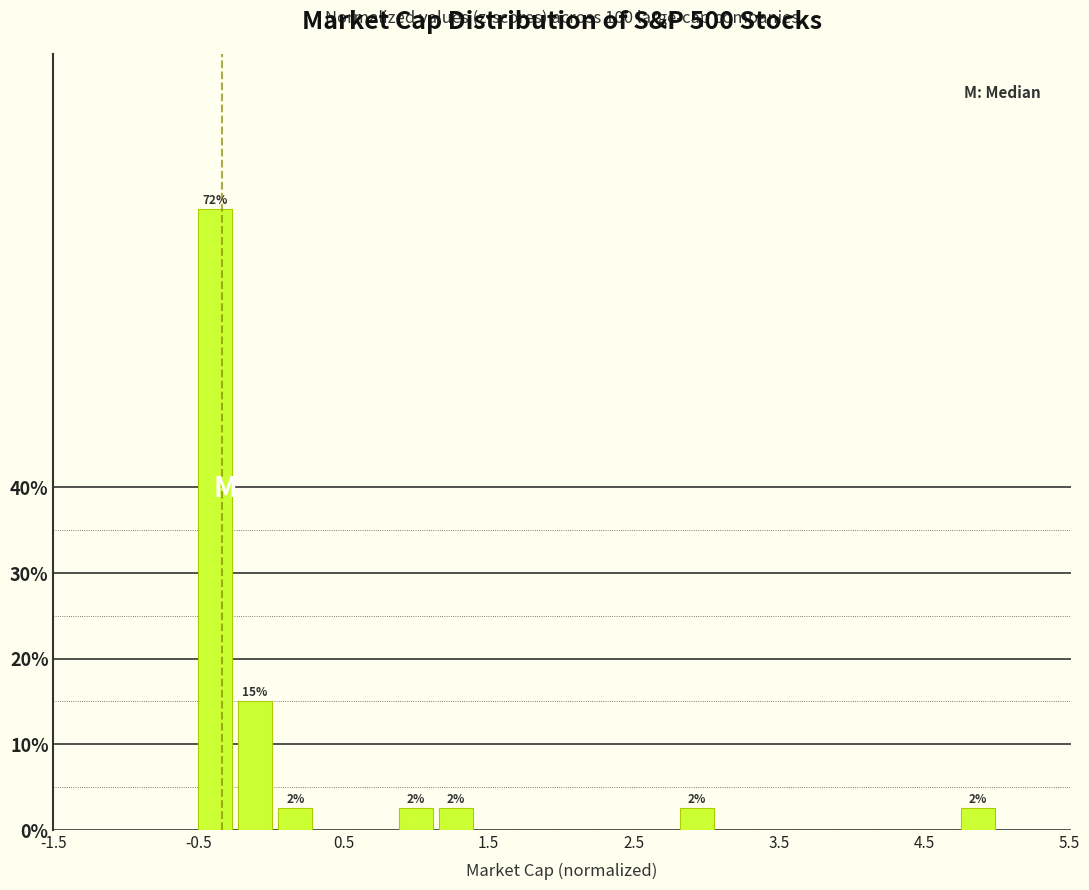

Around what value on the x-axis is the tallest bar? Give the approximate position of its centre, as read against the axis.

-0.4